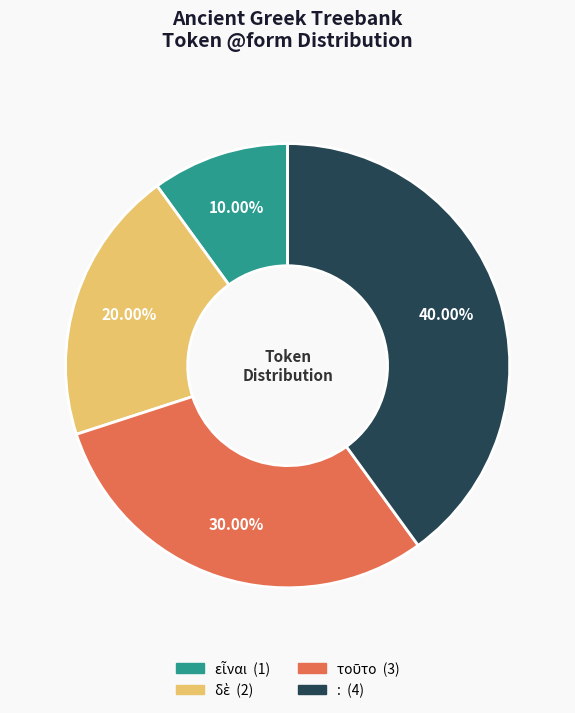

What is the largest slice in the pie chart?

: